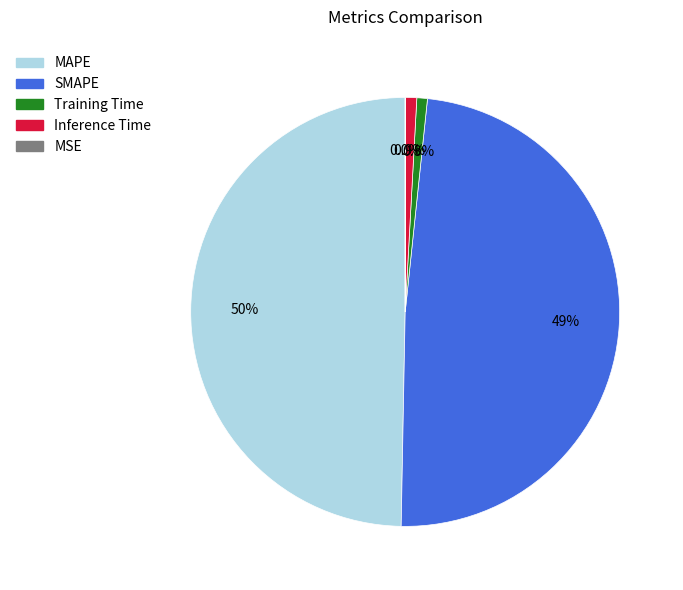

To the nearest percent, what is the difference between the SMAPE and Inference Time slice percentages?

48%